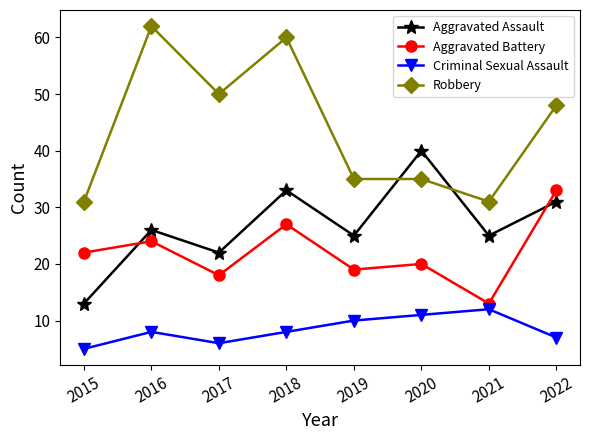

Where does the Robbery series first go above 48?

2016